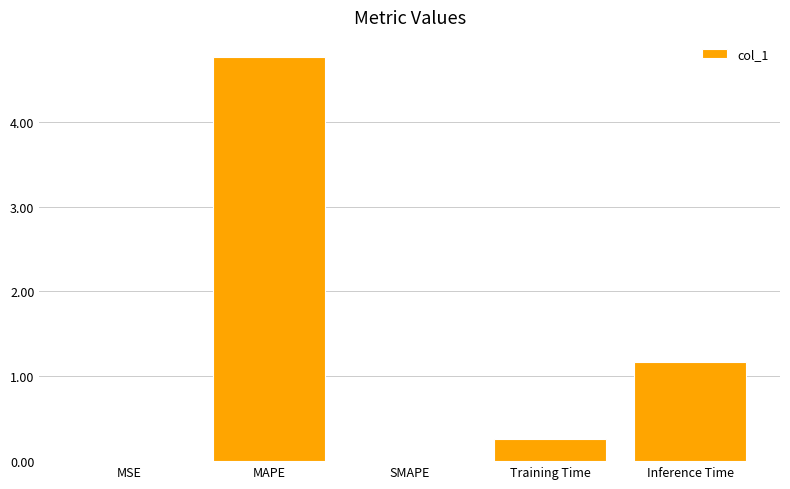

True or false: the data shows 0.1 at Training Time.

False